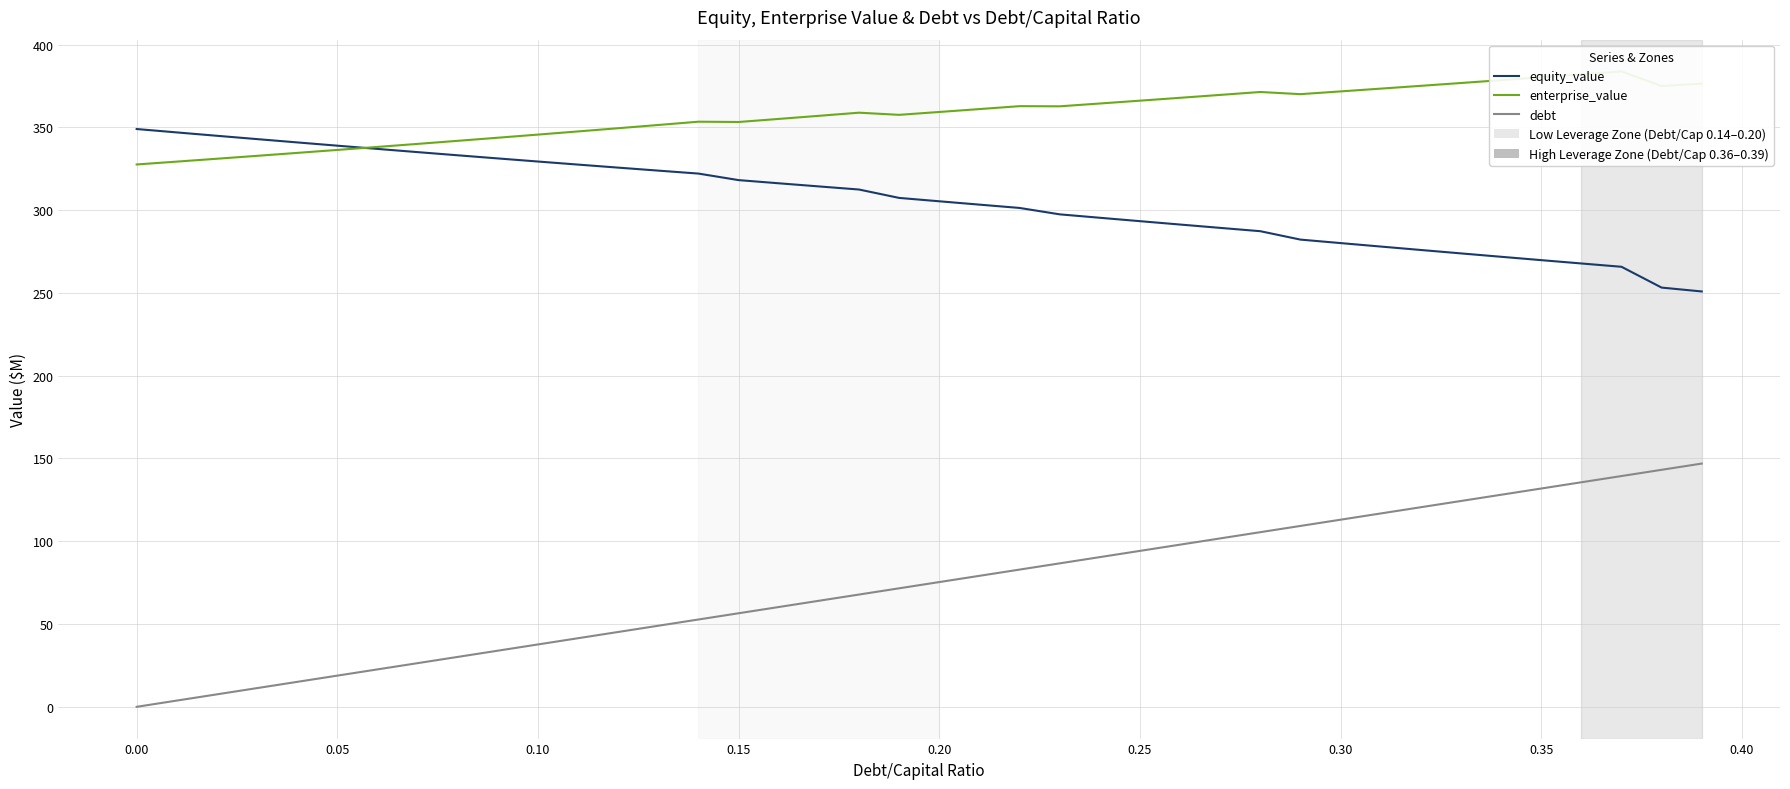

Which series has the widest spread of values?

debt